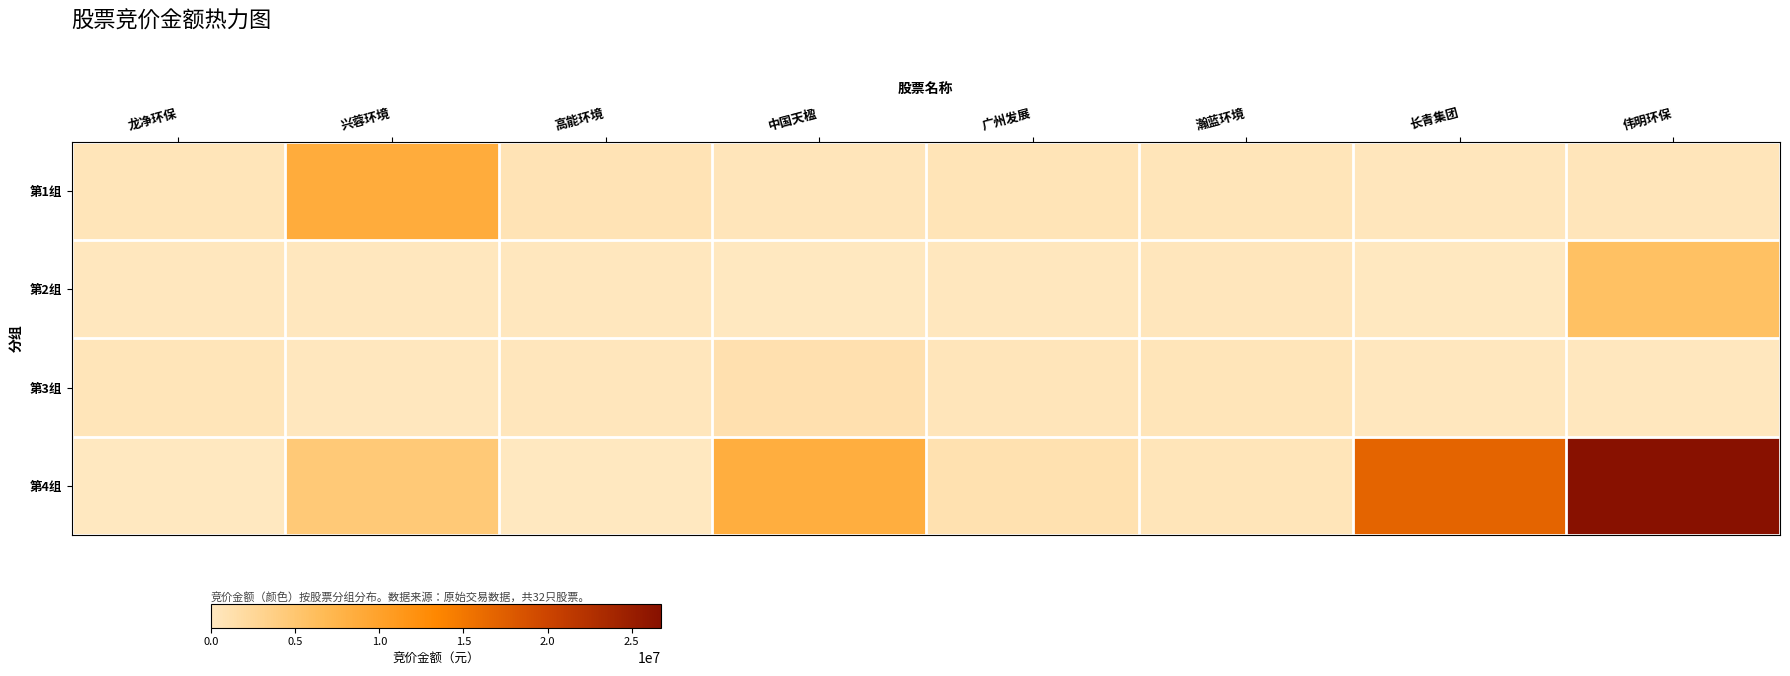

What is the spread (max minus min) of values at 伟明环保?

26540276